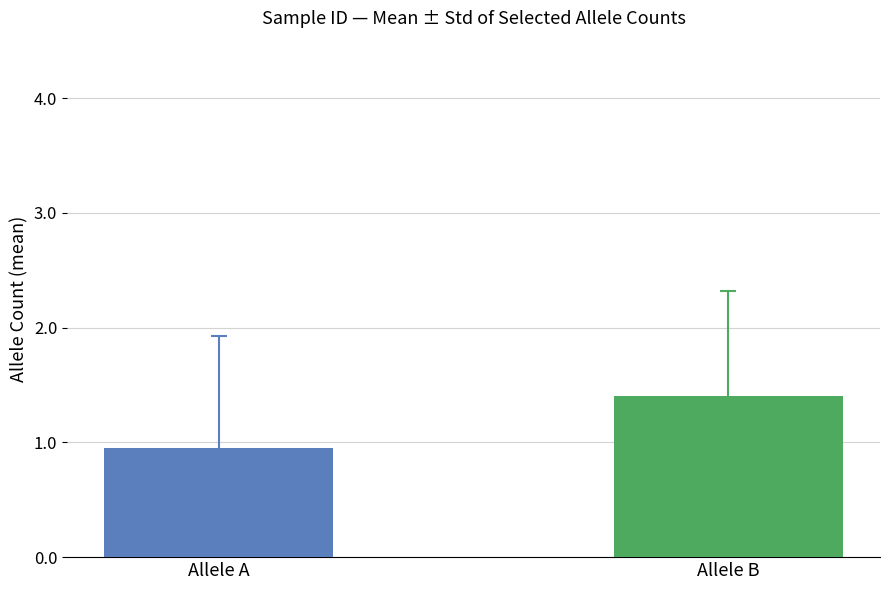

What is the maximum value shown in the chart?

1.4